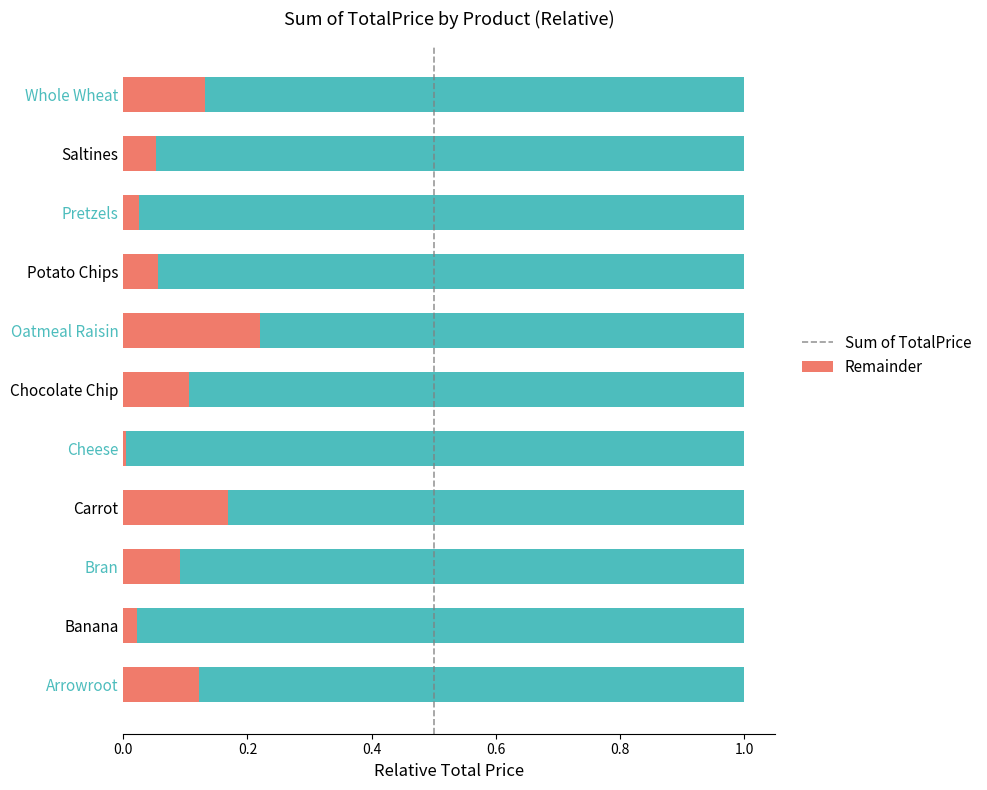

What are all the series names shown in the legend?

Sum of TotalPrice, Remainder